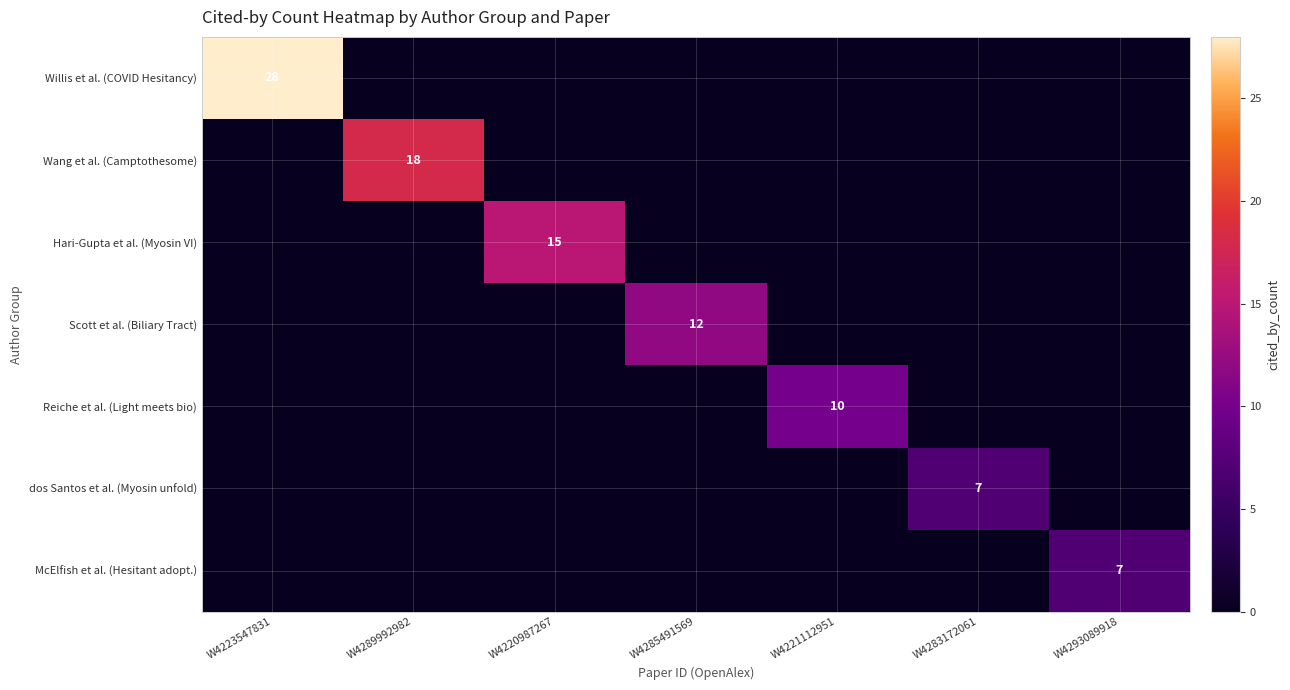

Is it true that Willis et al. (COVID Hesitancy) equals 38 at W4223547831?

False